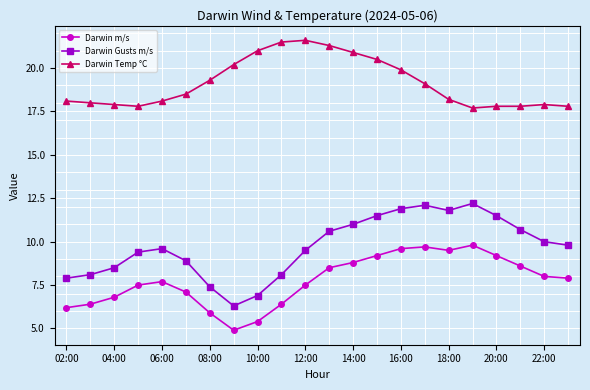

True or false: Darwin Gusts m/s and Darwin m/s cross at least once.

False